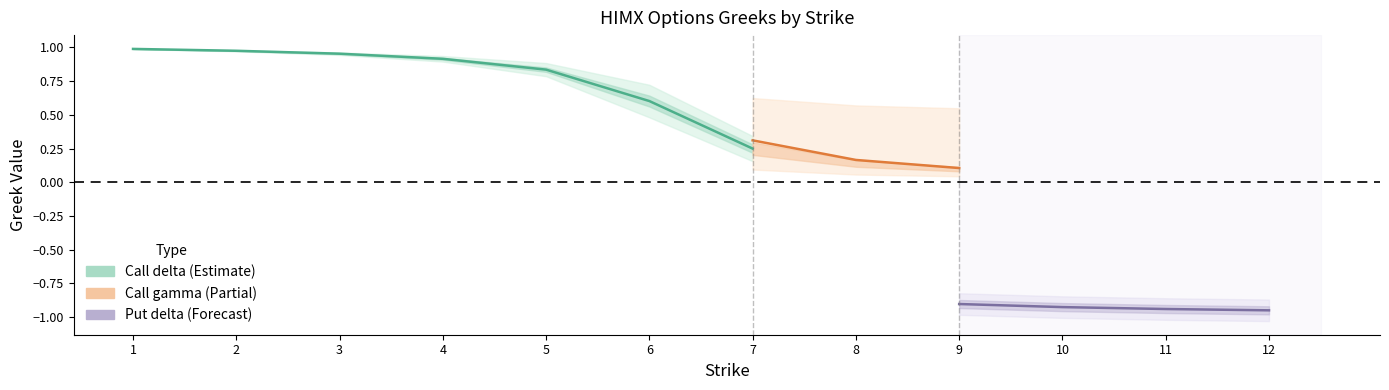

True or false: call_gamma and put_vega cross at least once.

False